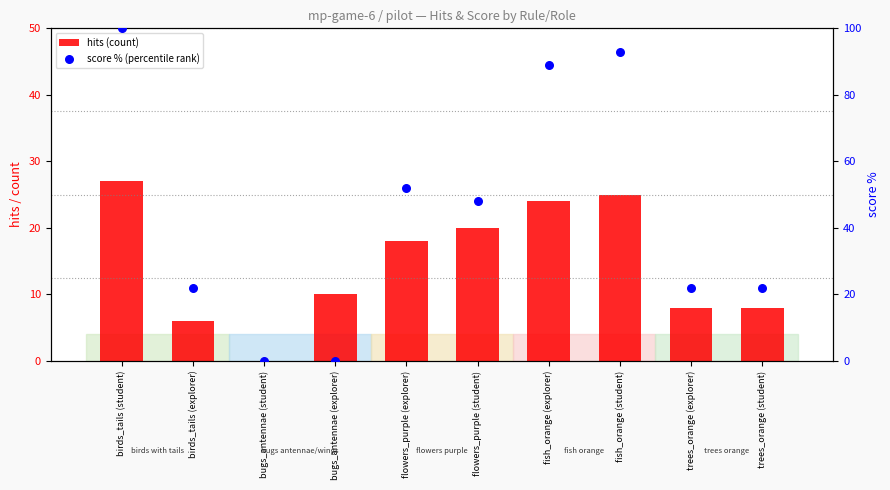

What are all the series names shown in the legend?

hits (count), score % (percentile rank)